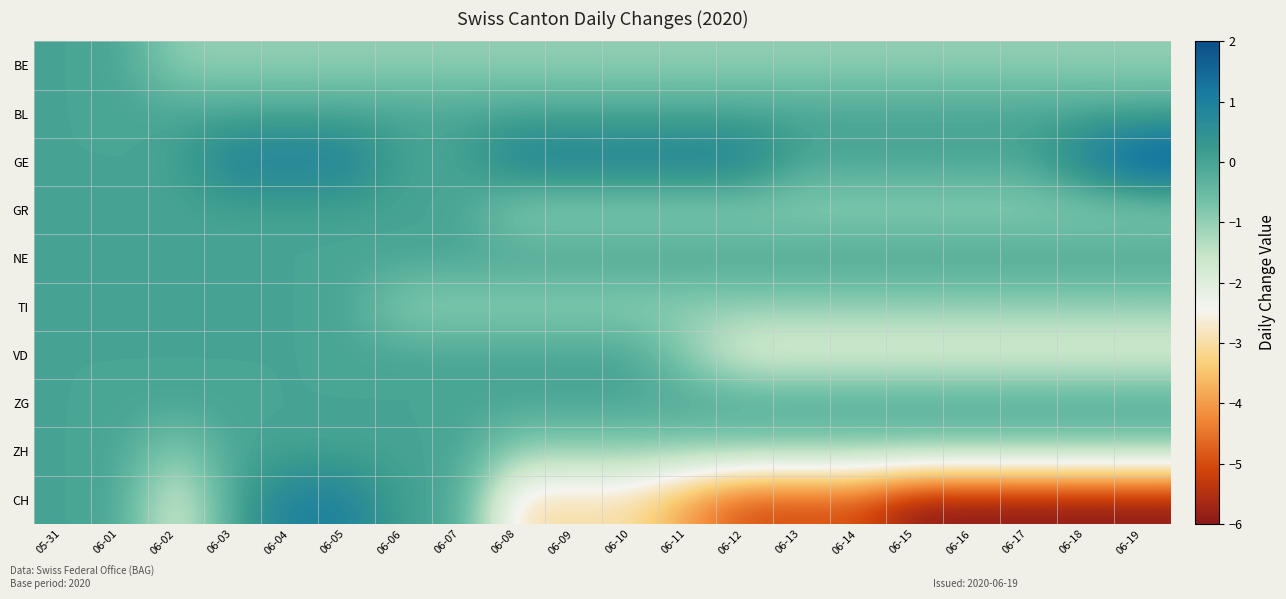

Which series has the largest total across all categories?

GE